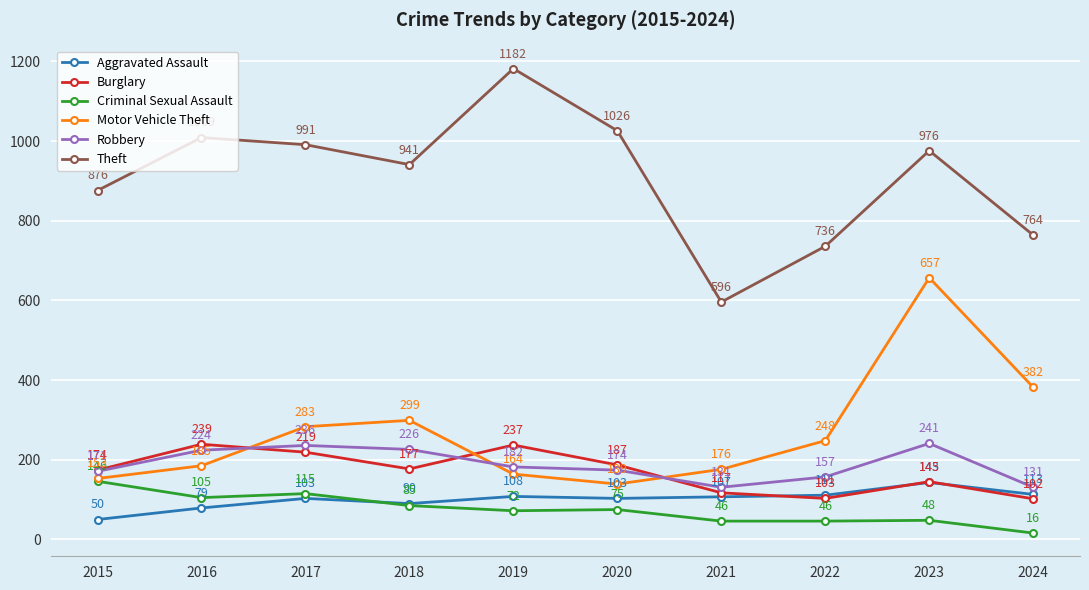

Which series changed the most between 2016 and 2020?

Burglary